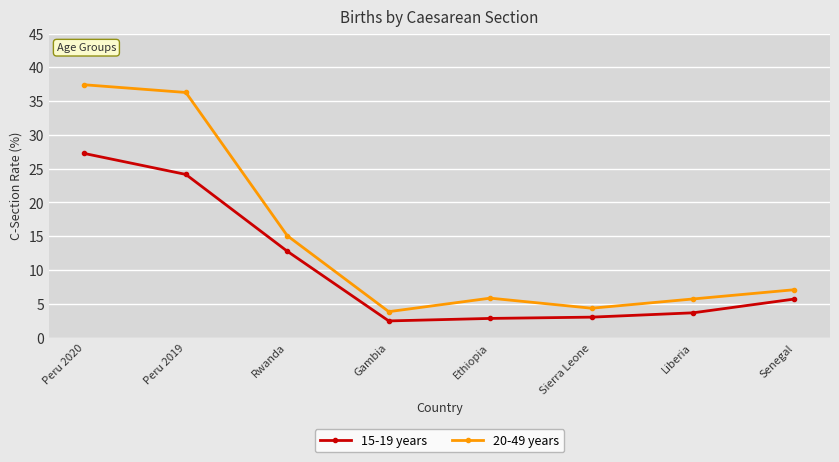

True or false: 20-49 years and 15-19 years intersect in this chart.

False